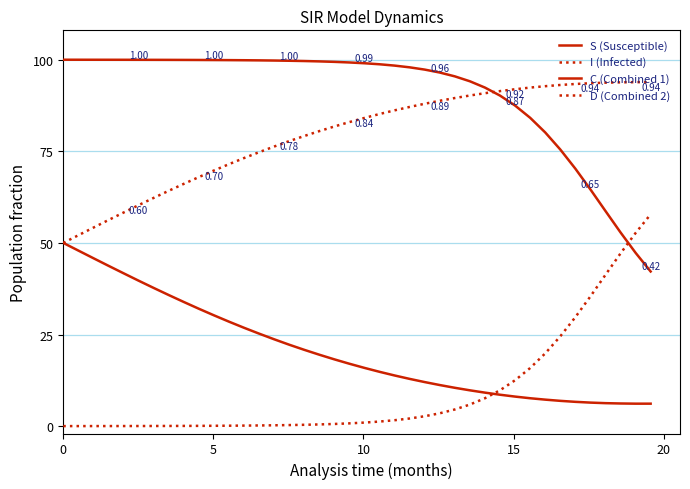

Is this an area chart (filled region under the line)?

No